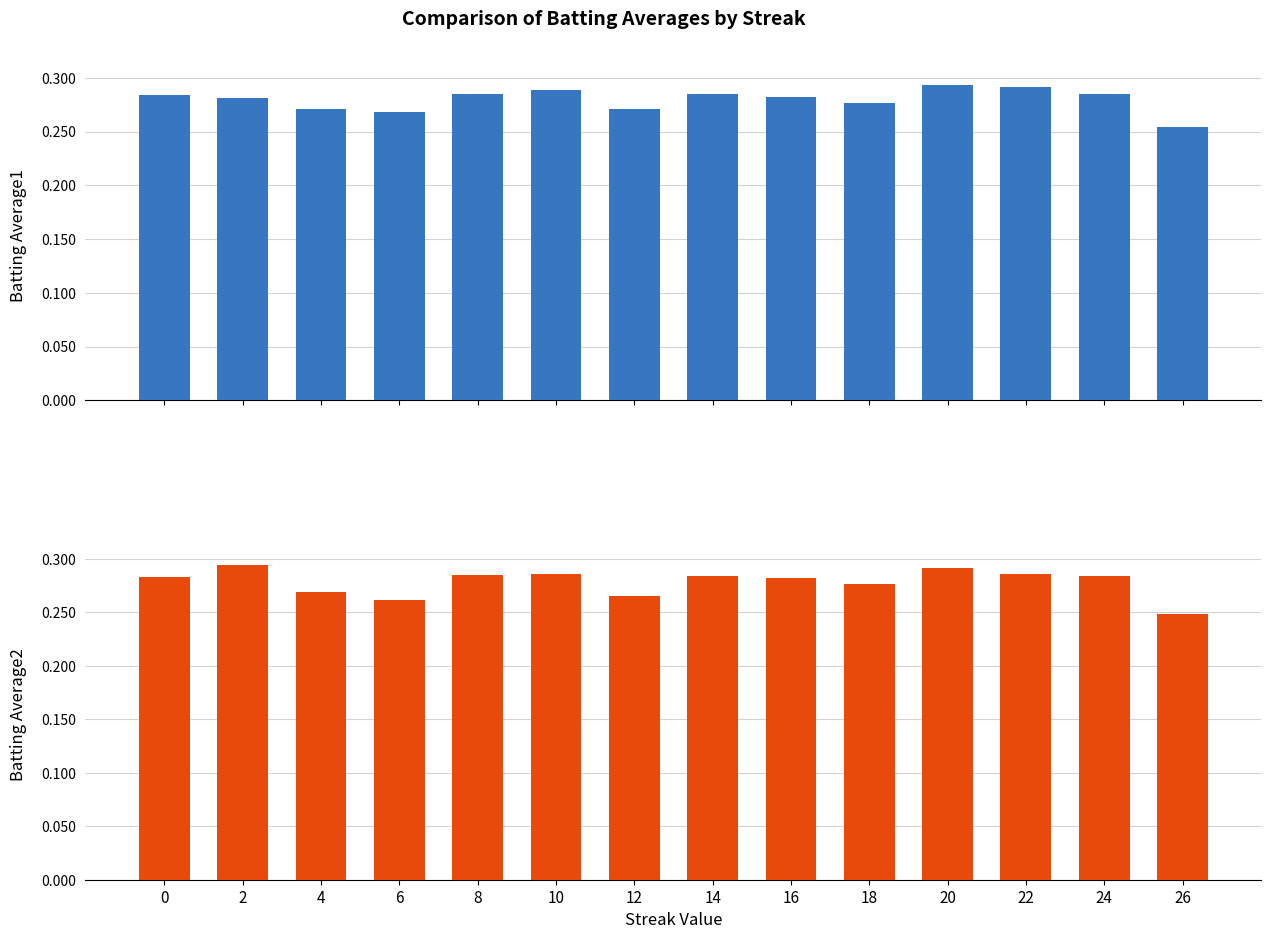

Which series has the largest range (max minus min)?

Batting Average2